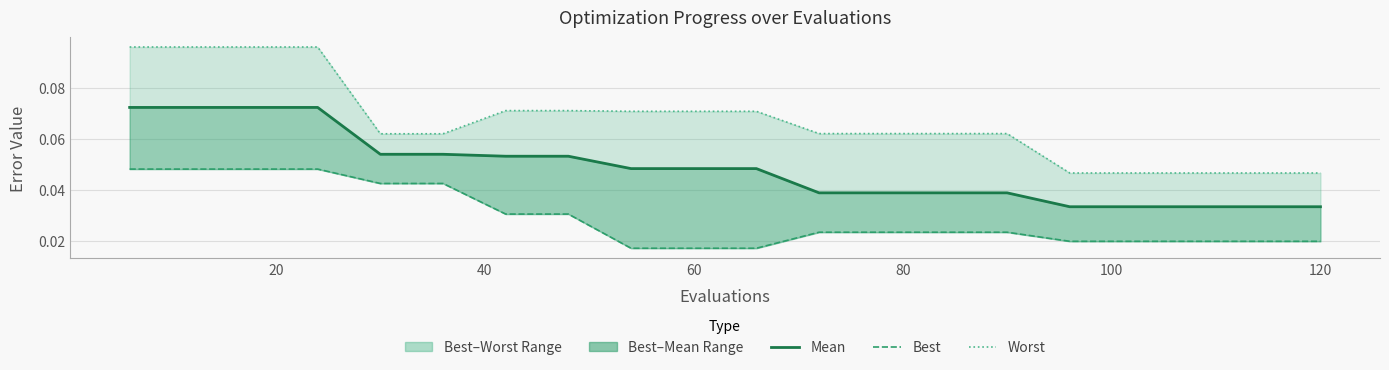

Reading left to right, list all the values displayed in this chart.

mean: 0.1	0.1	0.1	0.1	0.1	0.1	0.1	0.1	0.0	0.0	0.0	0.0	0.0	0.0	0.0	0.0	0.0	0.0	0.0	0.0
best: 0.0	0.0	0.0	0.0	0.0	0.0	0.0	0.0	0.0	0.0	0.0	0.0	0.0	0.0	0.0	0.0	0.0	0.0	0.0	0.0
worst: 0.1	0.1	0.1	0.1	0.1	0.1	0.1	0.1	0.1	0.1	0.1	0.1	0.1	0.1	0.1	0.0	0.0	0.0	0.0	0.0